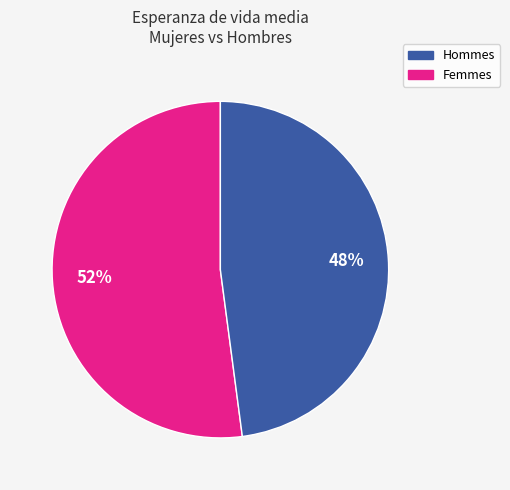

To the nearest percent, what is the difference between the largest and smallest slice percentages?

4%